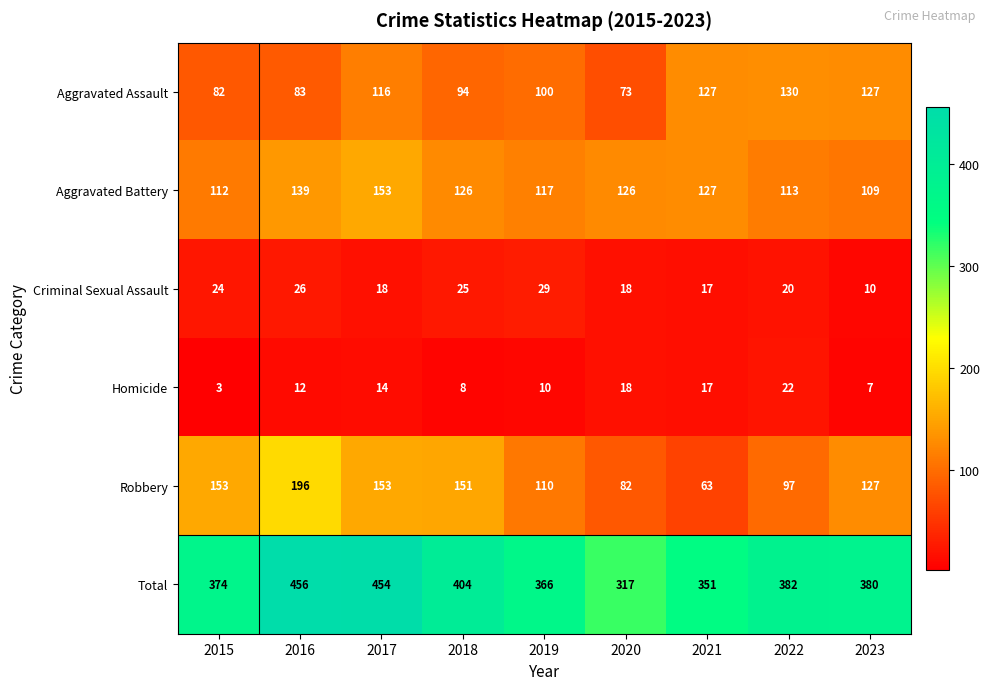

True or false: Criminal Sexual Assault has a value of 6 at 2015.

False